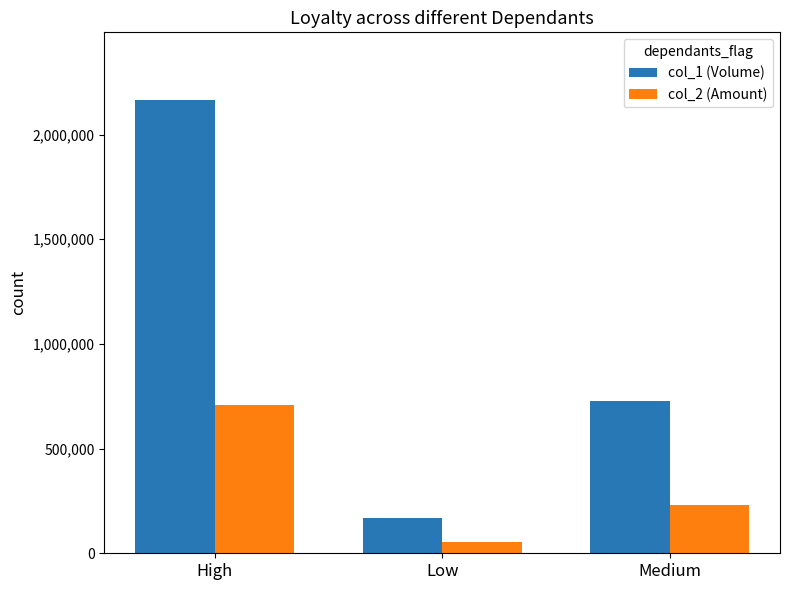

Where does the col_2 (Amount) series first go above 230750?

High